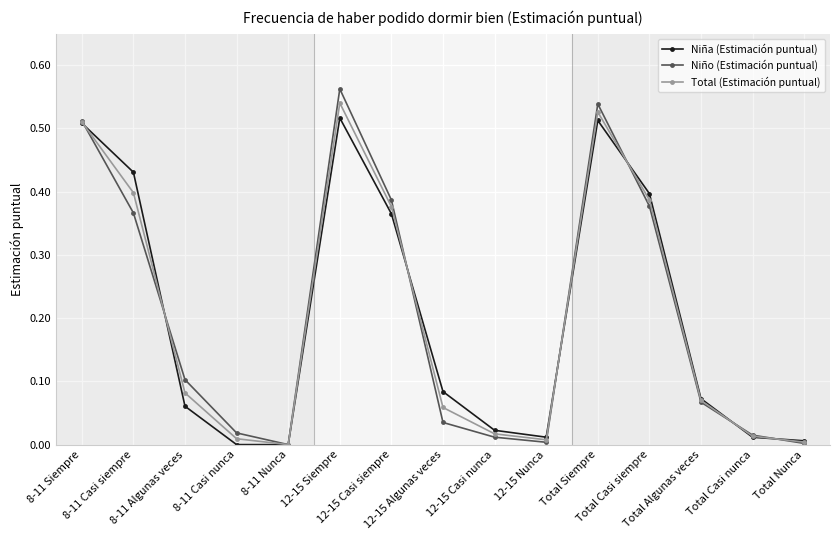

Which series has the largest range (max minus min)?

Niño (Estimación puntual)